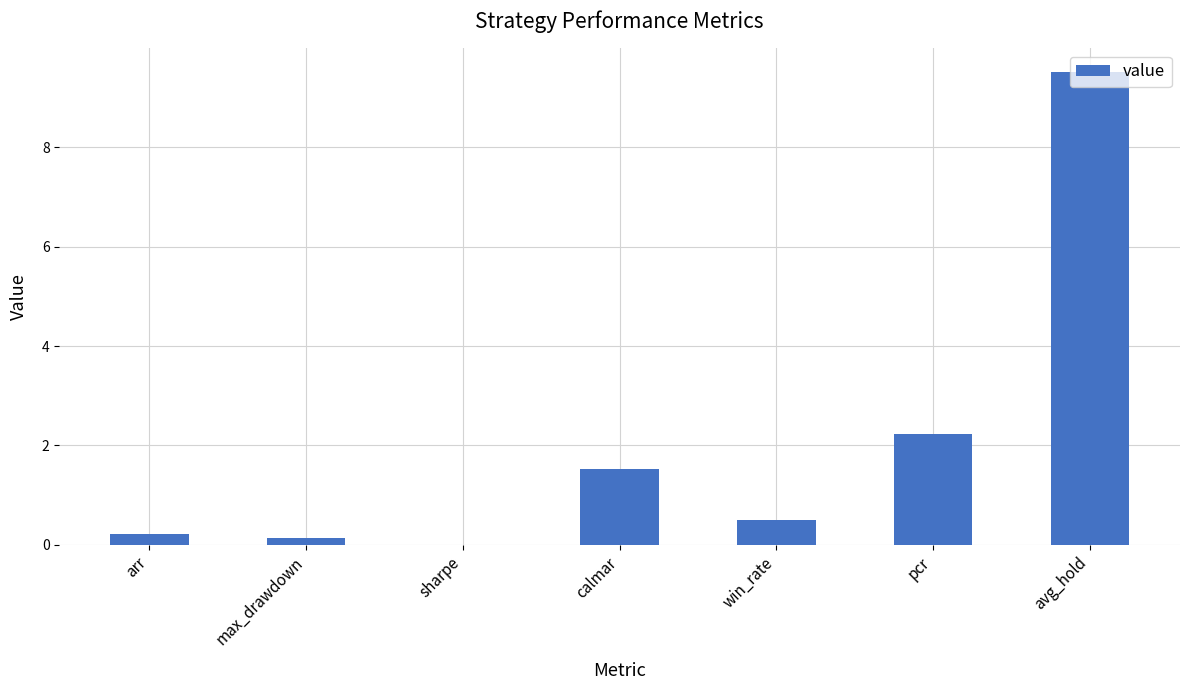

What is the change in value from arr to pcr?

+2.0